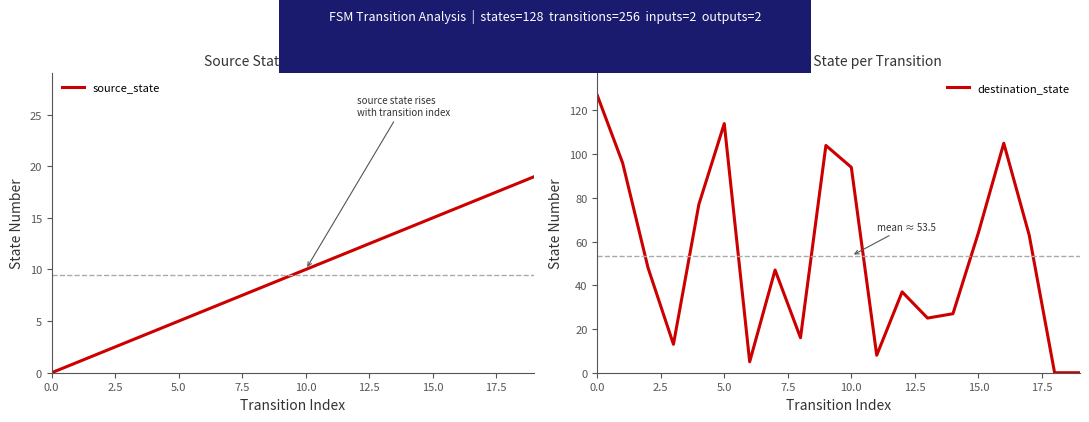

Is the value of destination_state at 19 greater than the value of source_state at 7.5?

No